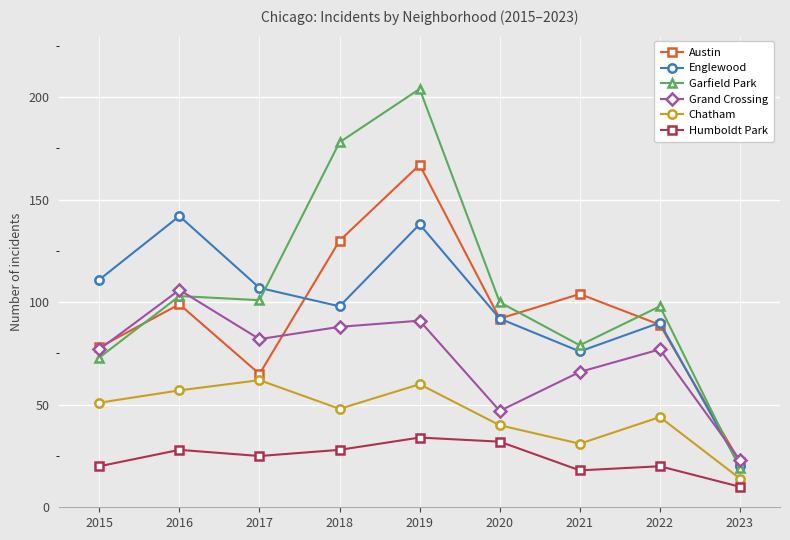

At which category is the sum across all series the highest?

2019